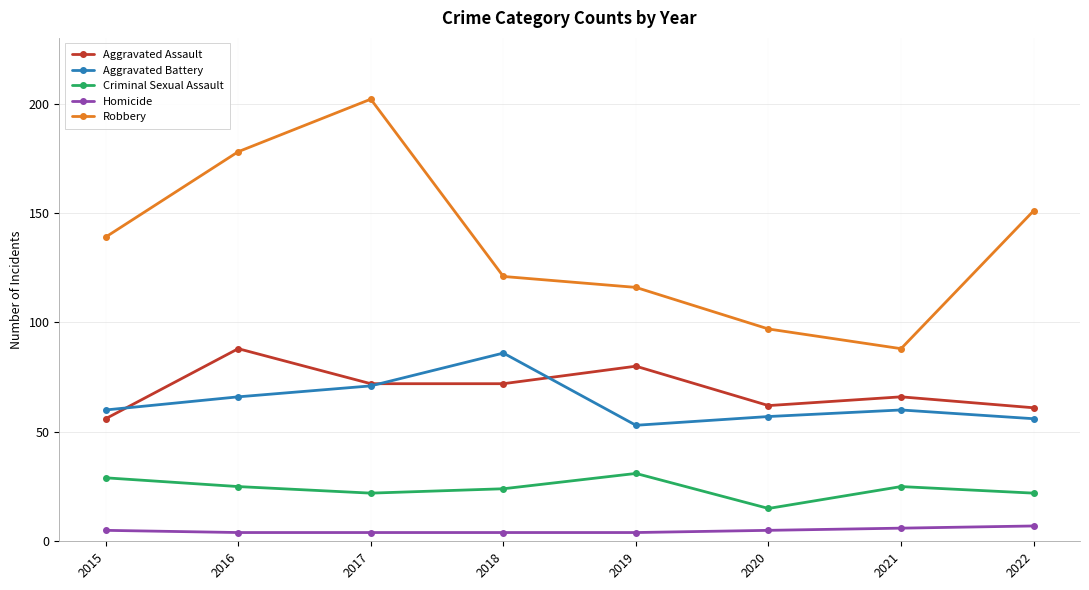

True or false: Aggravated Battery has a value of 96 at 2022.

False